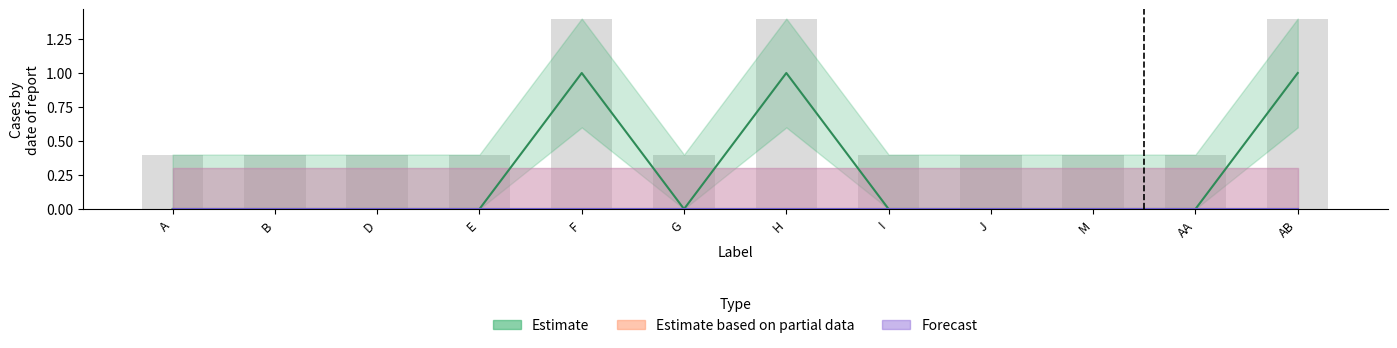

At which category does the chart reach its minimum across all series?

A